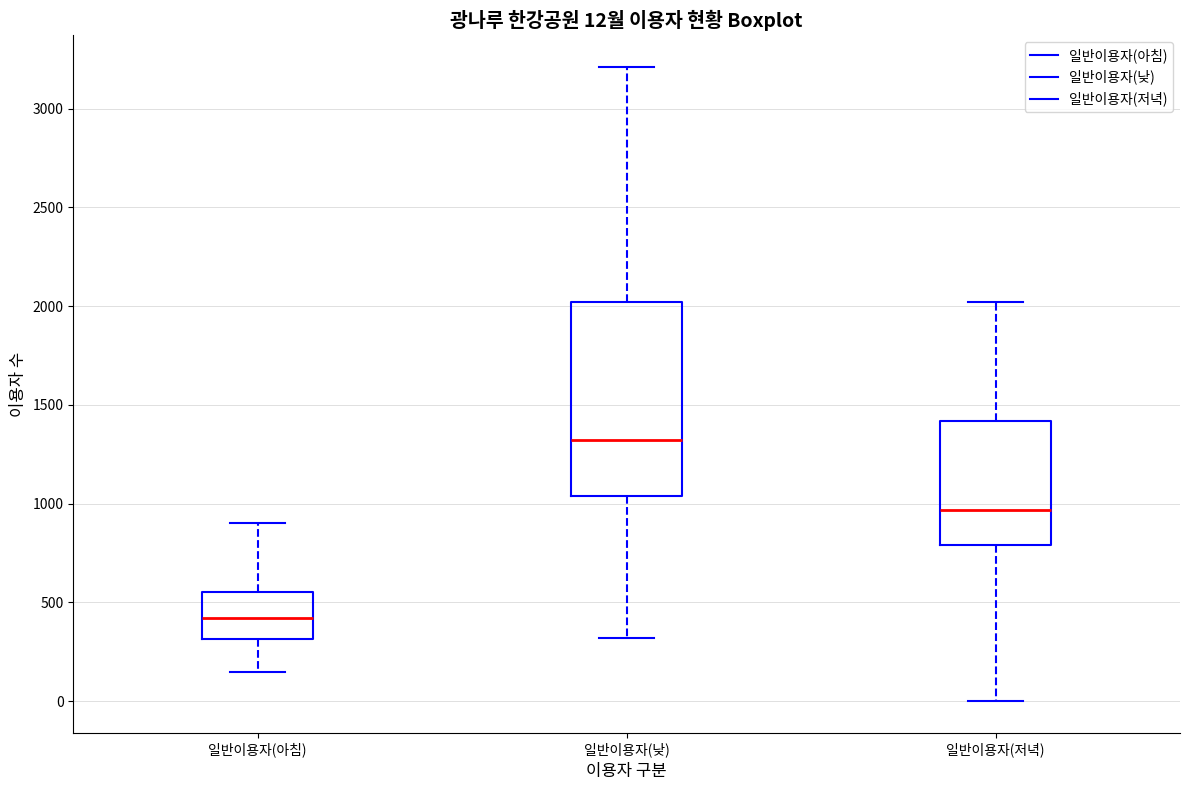

Which box is the tallest, from its lower edge to its upper edge?

일반이용자(낮)